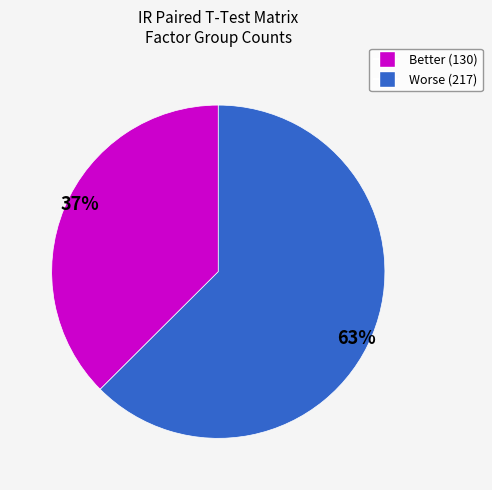

To the nearest percent, what is the average slice percentage?

50%